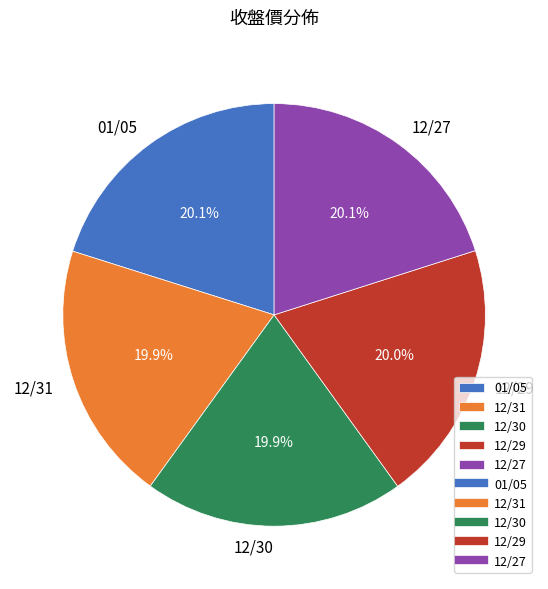

Combined, do 12/30 and 12/31 account for over 50%?

No